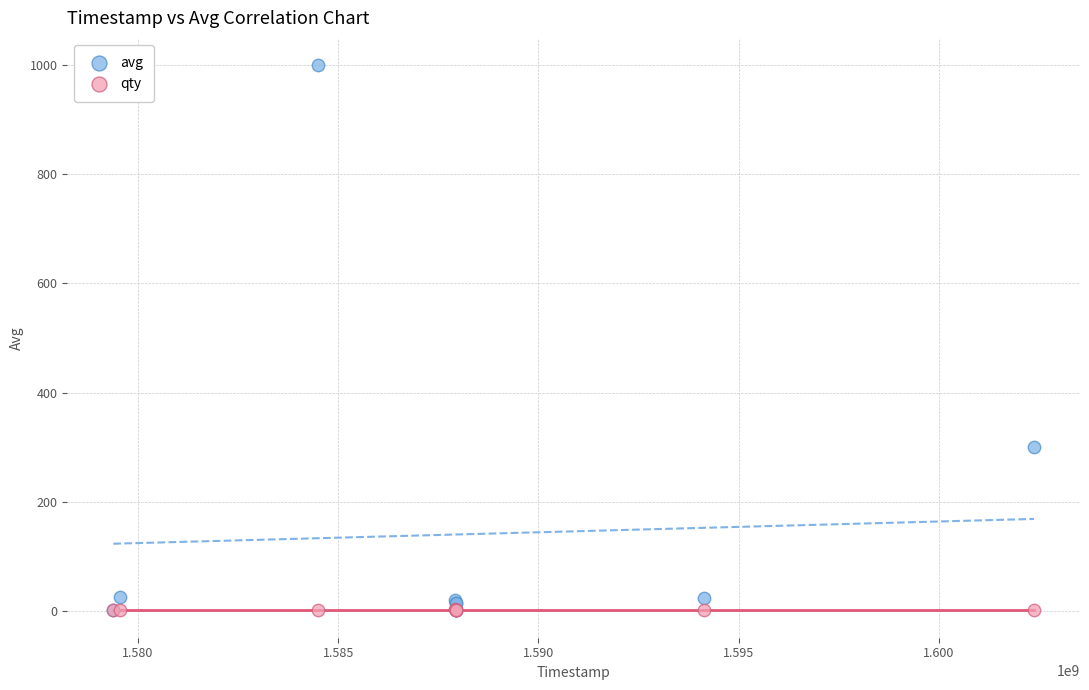

In the avg series, what Y value is closest to 500?

300